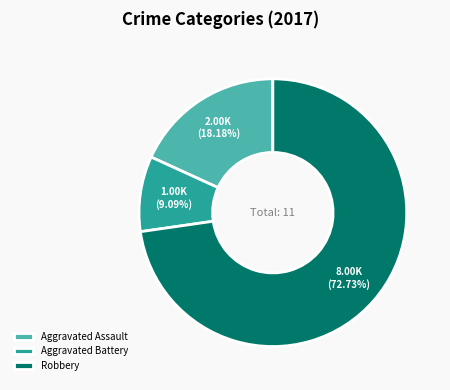

Count the number of slices in the pie.

3